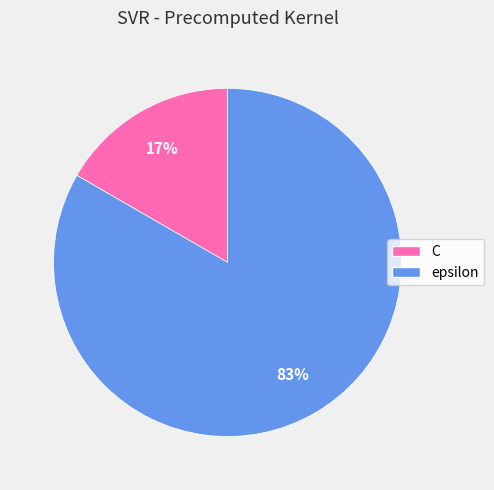

Rank the categories by value from highest to lowest.

epsilon, C